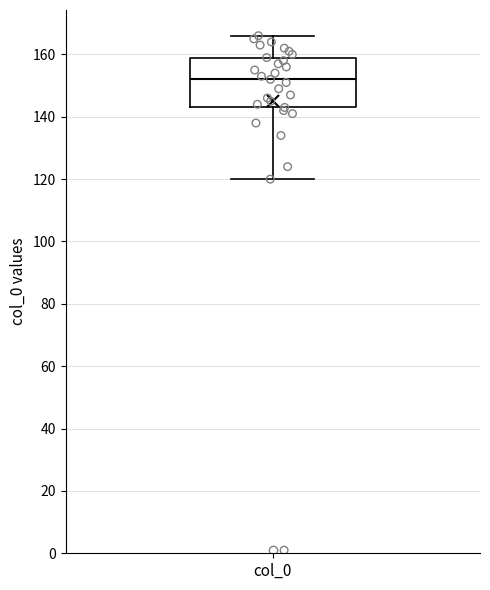

Where is the upper edge of the box for col_0 on the y-axis? The values are not printed on the chart, so give them approximately, as read against the axis.

160